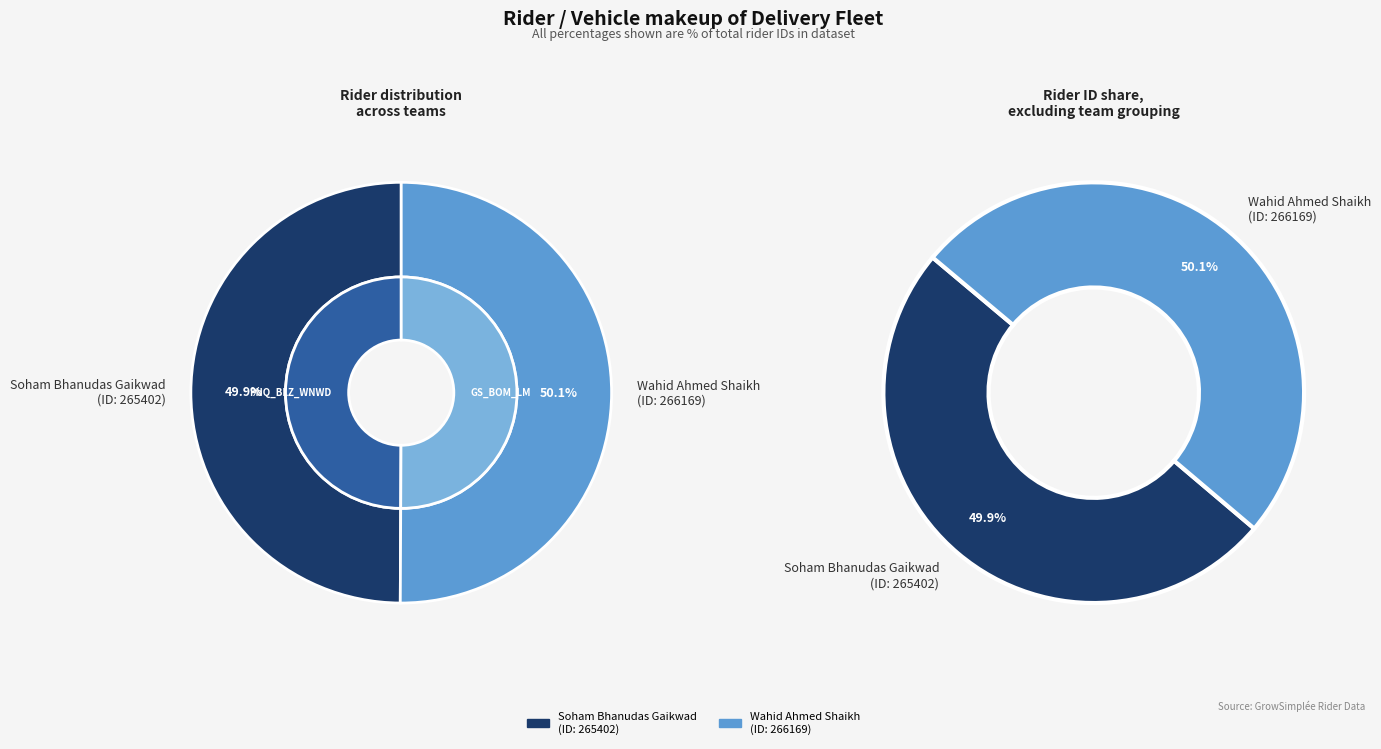

Which category accounts for the majority?

Wahid Ahmed Shaikh
(ID: 266169)